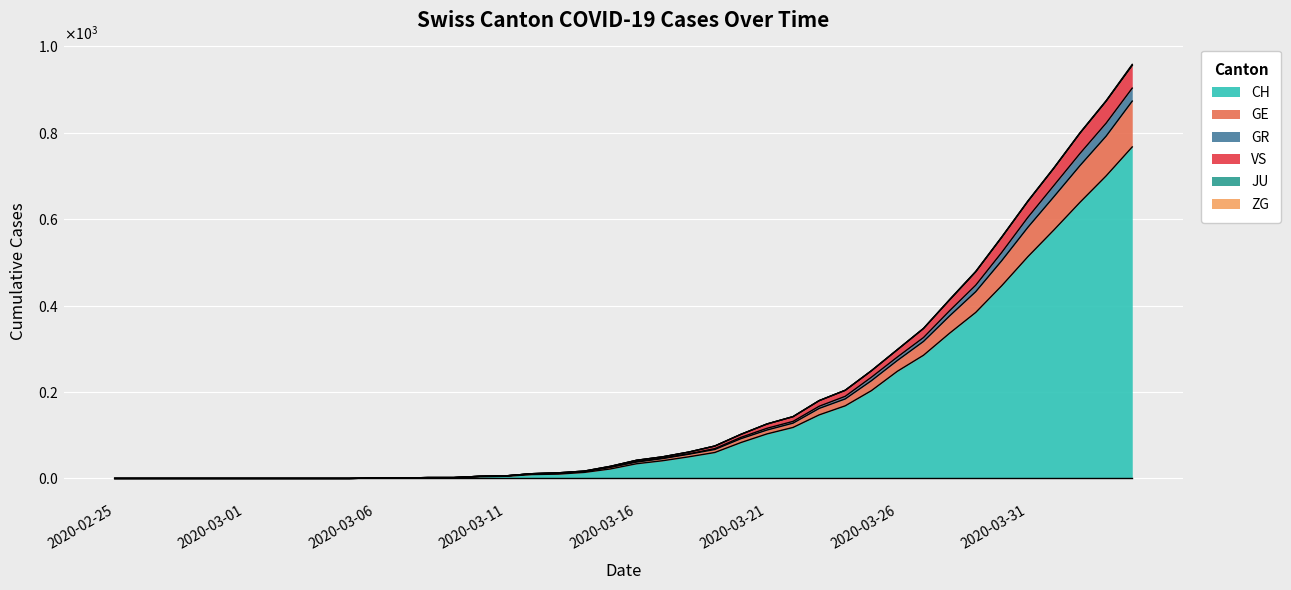

Which has a higher value, 2020-04-02 or 2020-03-06?

2020-04-02